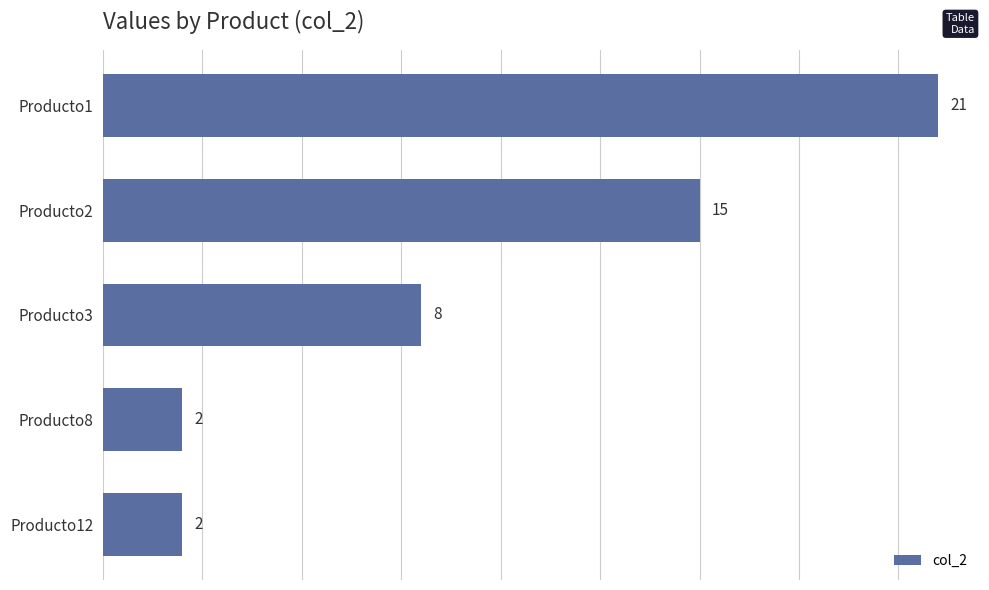

How many bars are there in total?

5